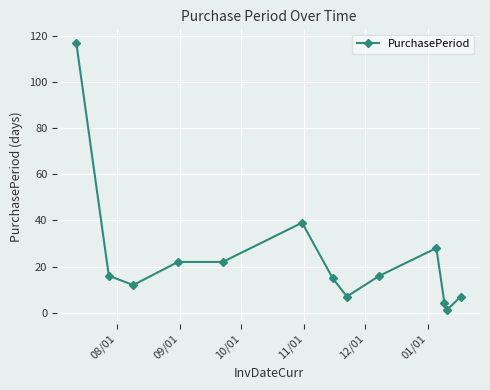

What is the value of the 10th point from the left?

28